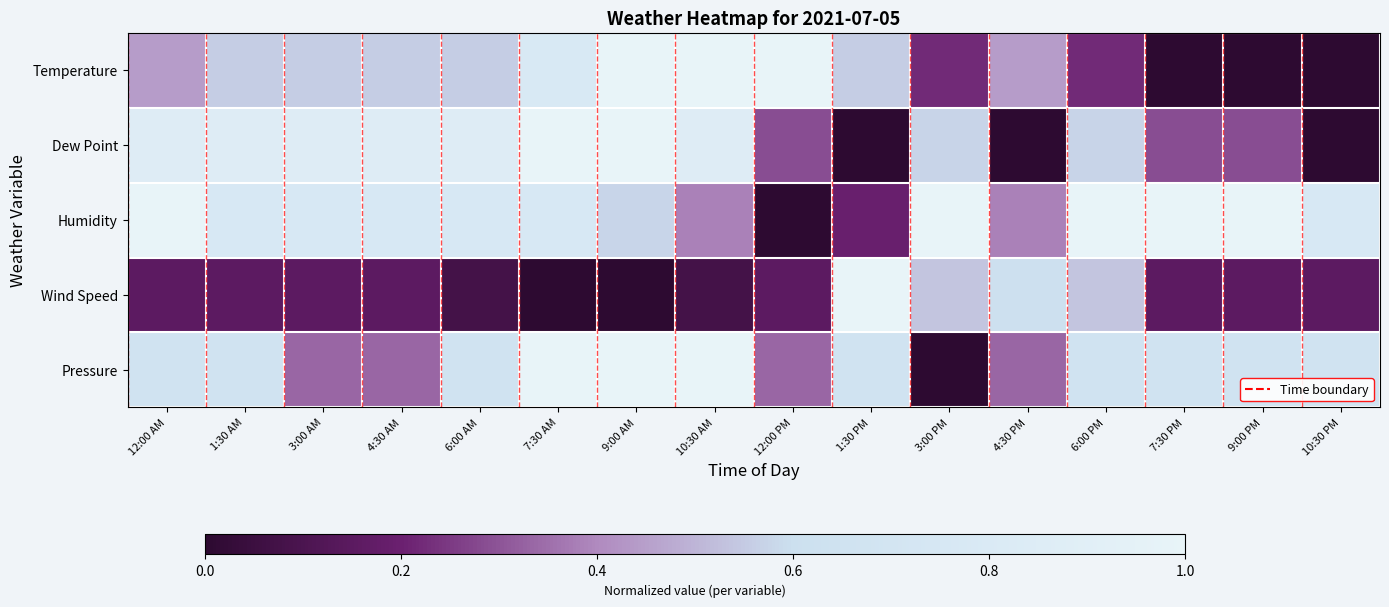

Between 3:00 AM and 7:30 PM, which series saw the biggest shift?

Dew Point